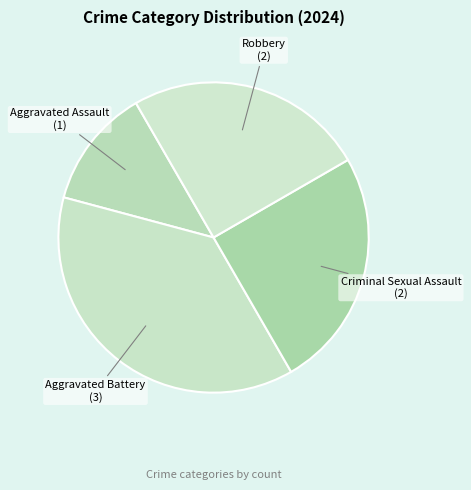

Which slice is the smallest?

Aggravated Assault